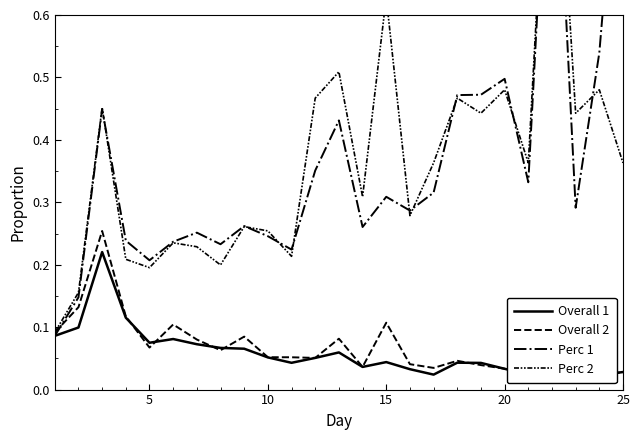

Does the chart display data point markers on the line(s)?

No